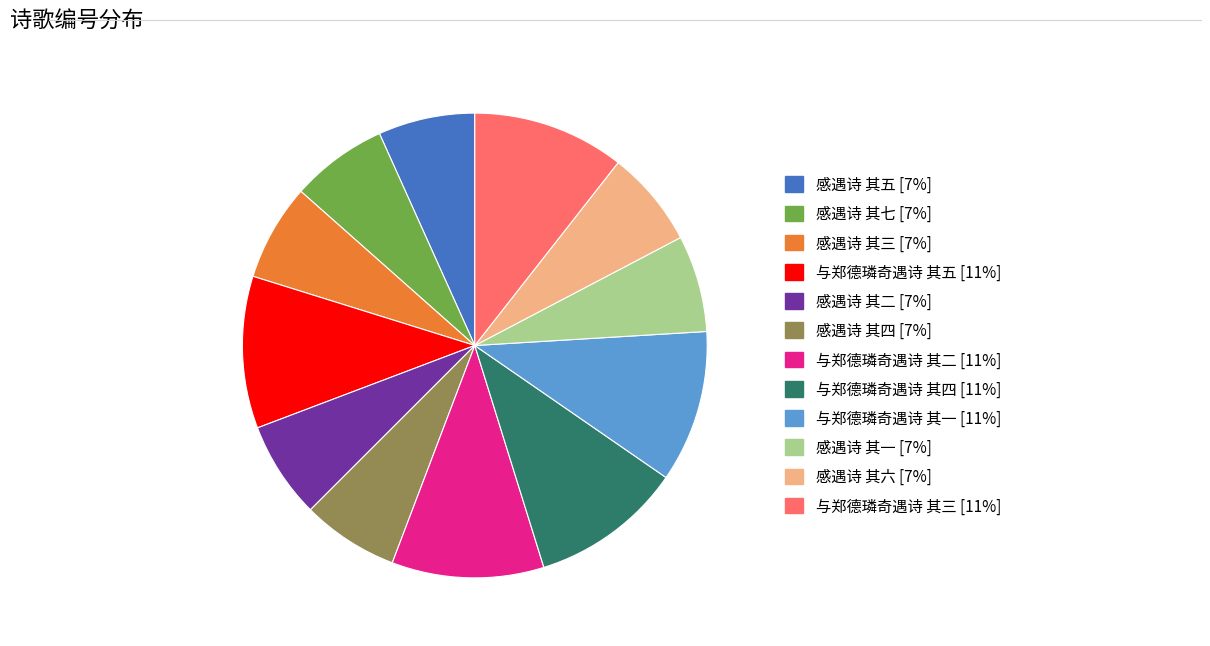

Is it true that 感遇诗 其四 is 7% of the pie?

True